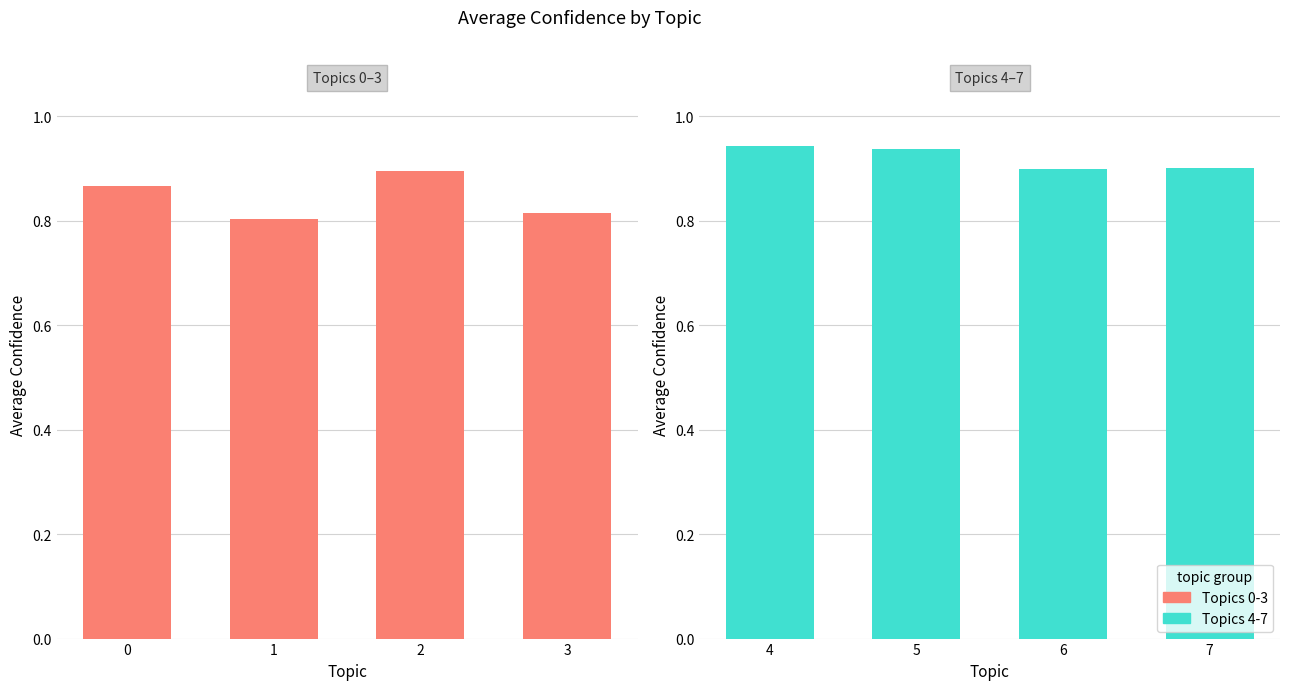

Reading left to right, extract all data points from this chart.

Topics 0-3: 0=0.9	1=0.8	2=0.9	3=0.8
Topics 4-7: 0=0.9	1=0.9	2=0.9	3=0.9